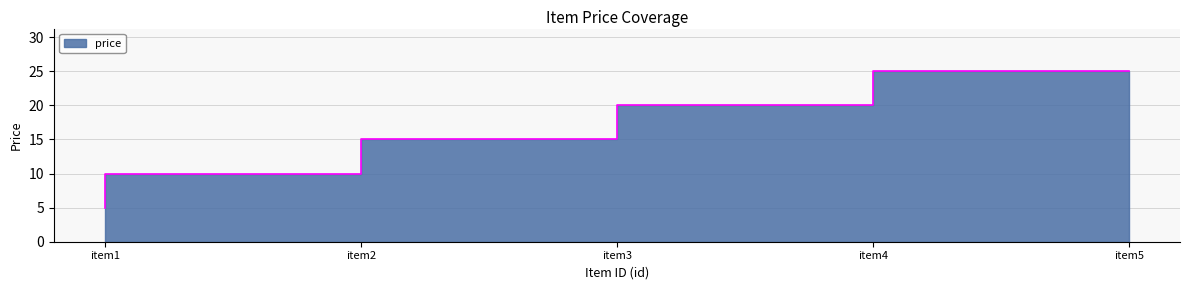

Rank the categories by value from highest to lowest.

item5, item4, item3, item2, item1